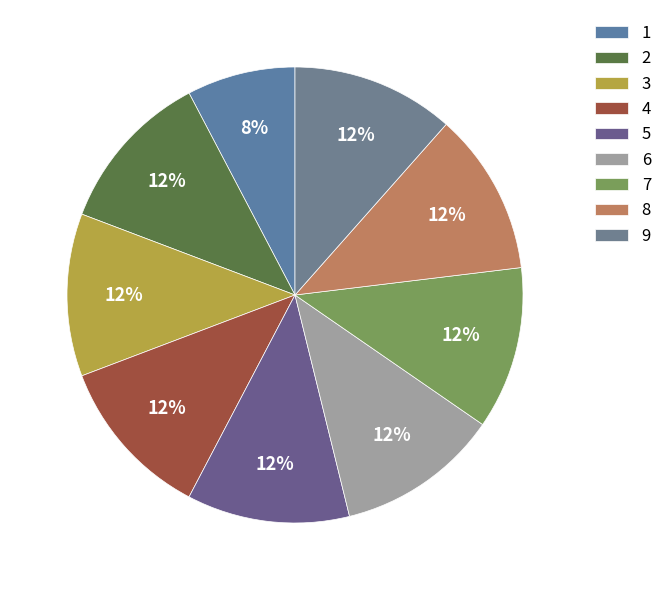

To the nearest percent, what is the difference between the 1 and 2 slice percentages?

4%